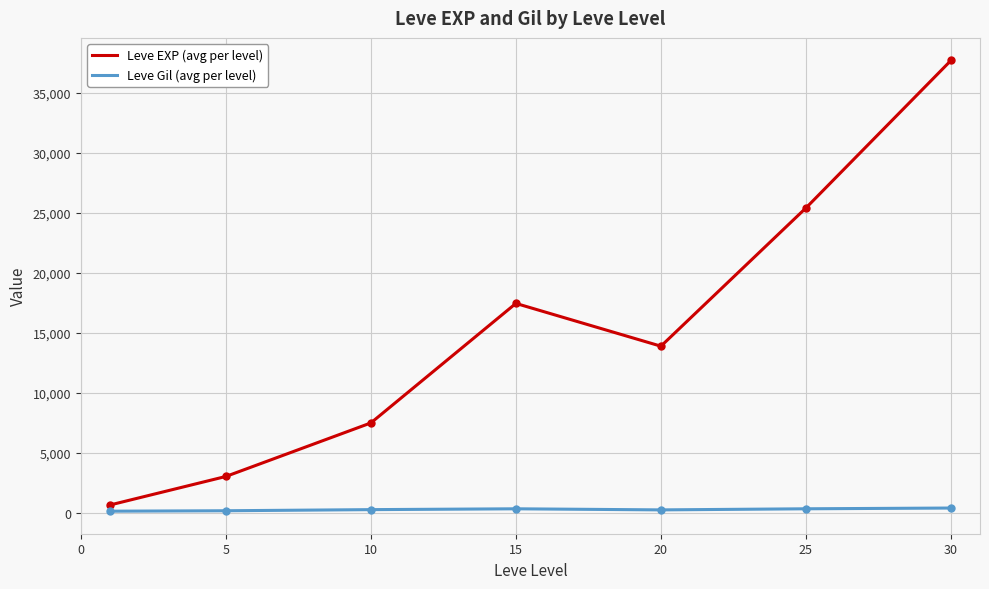

Which series has the largest range (max minus min)?

Leve EXP (avg per level)